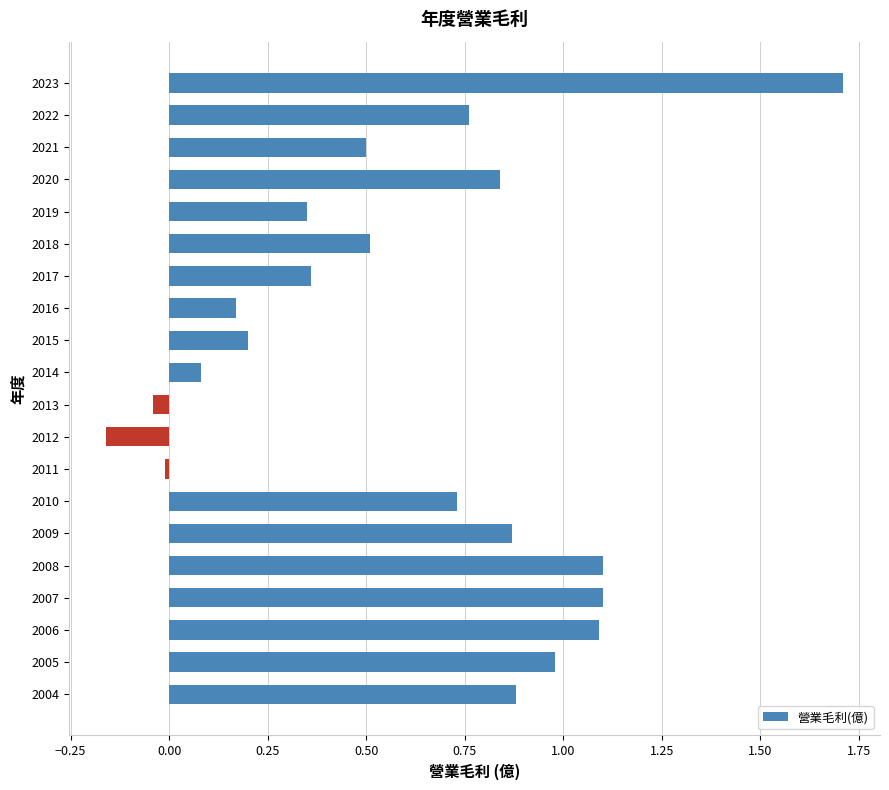

Which has a higher value, 2008 or 2015?

2008